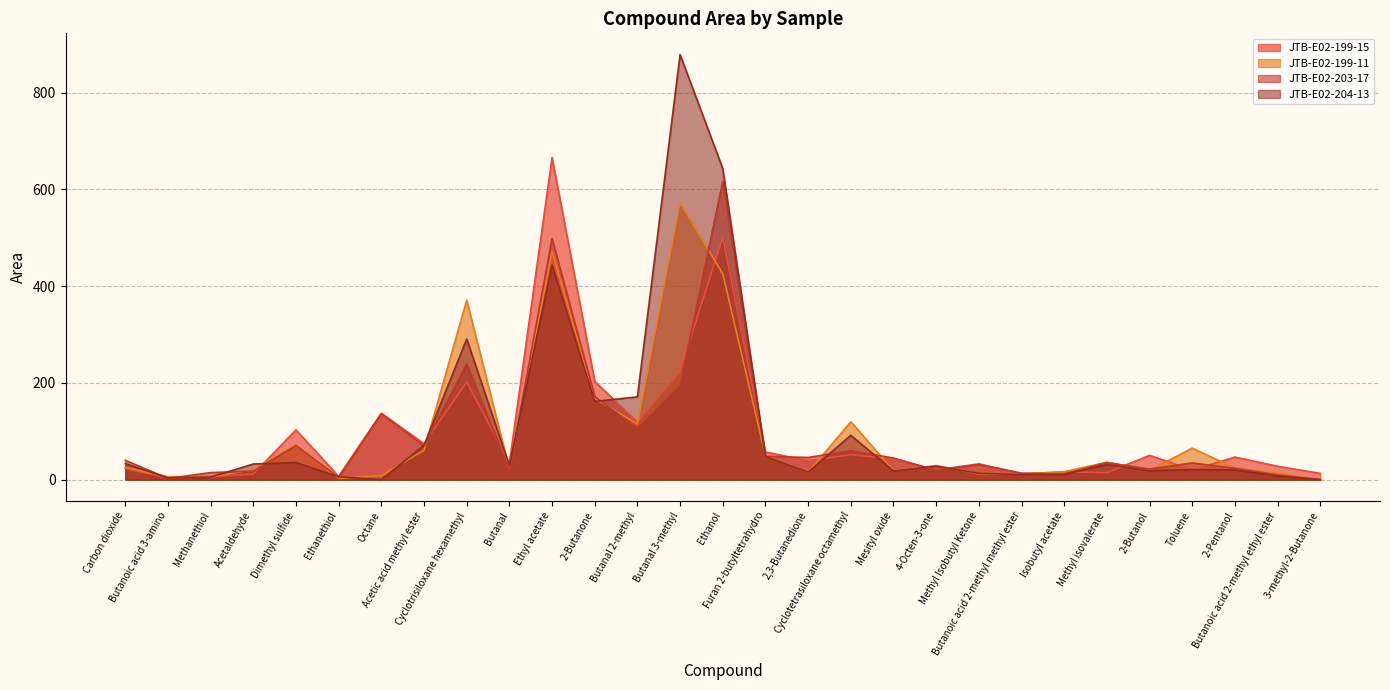

True or false: JTB-E02-199-15 and JTB-E02-199-11 cross at least once.

True